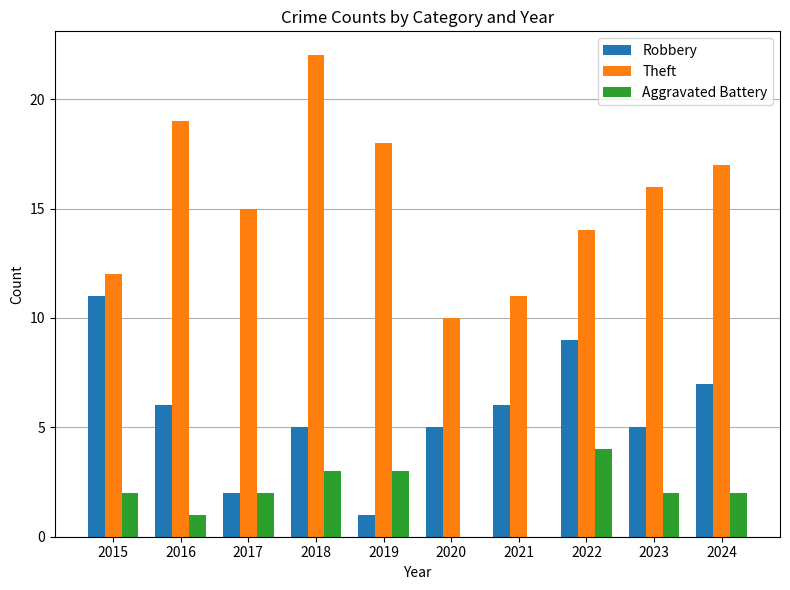

What is the highest value of the Robbery series?

11